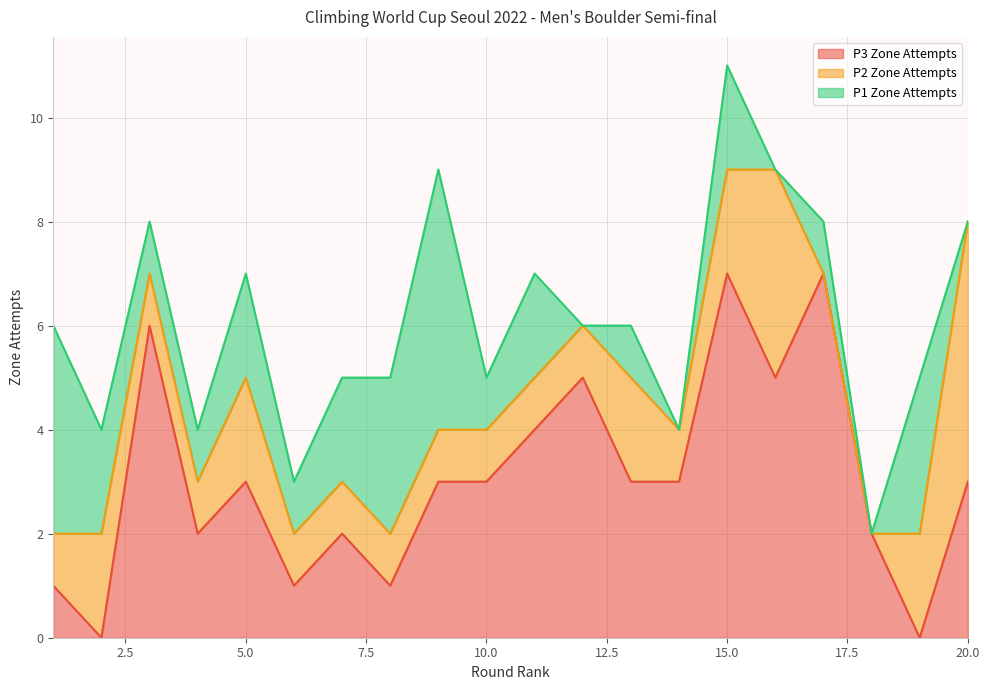

Does the chart display data point markers on the line(s)?

No